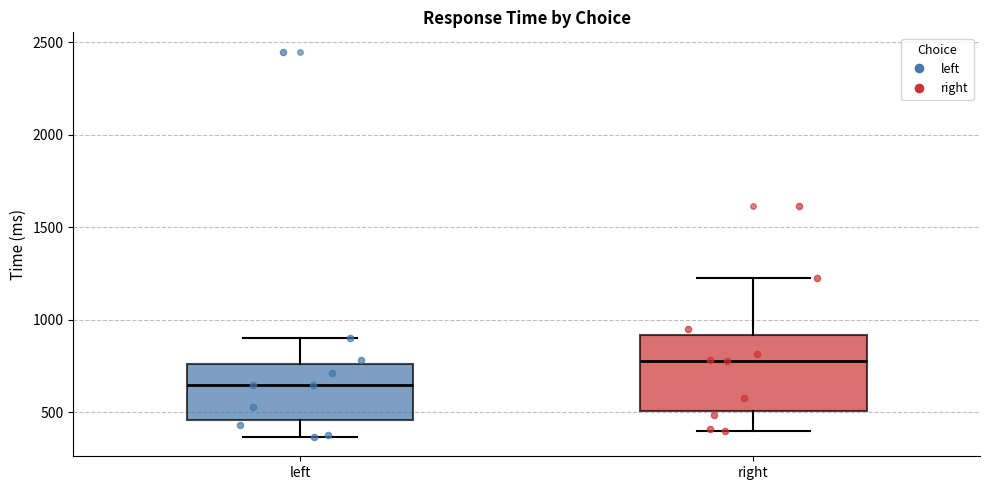

Which box's median line is the lowest?

left